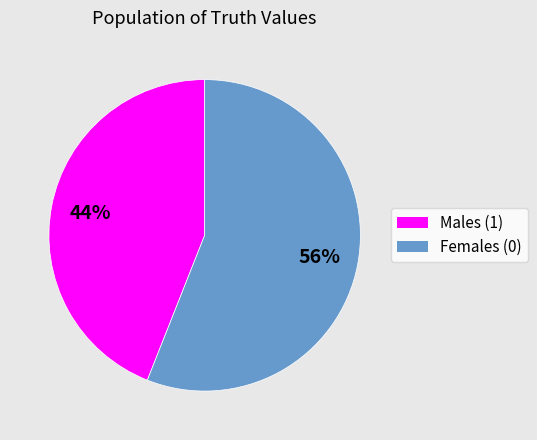

To the nearest percent, what is the difference between the largest and smallest slice percentages?

12%